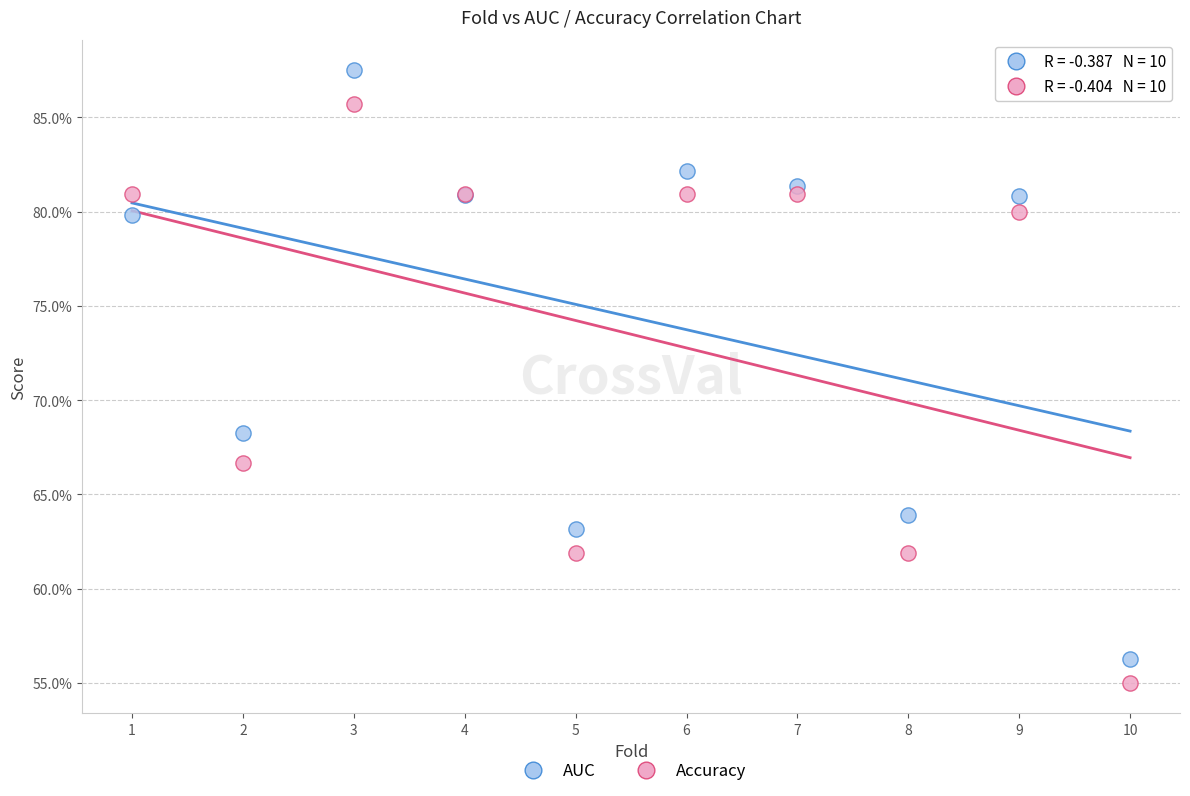

What are all the series names shown in the legend?

AUC, Accuracy